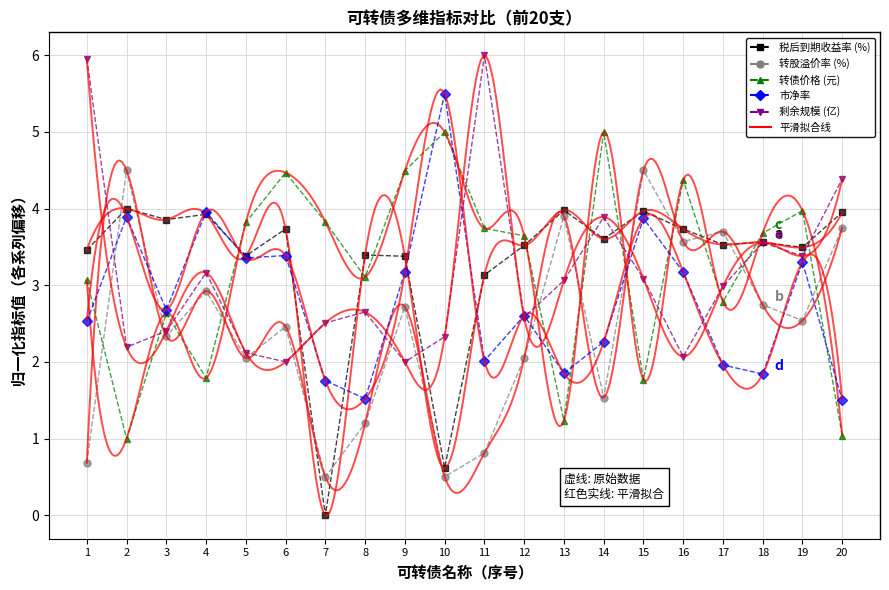

Is it true that 剩余规模 equals 1.0 at 18?

False